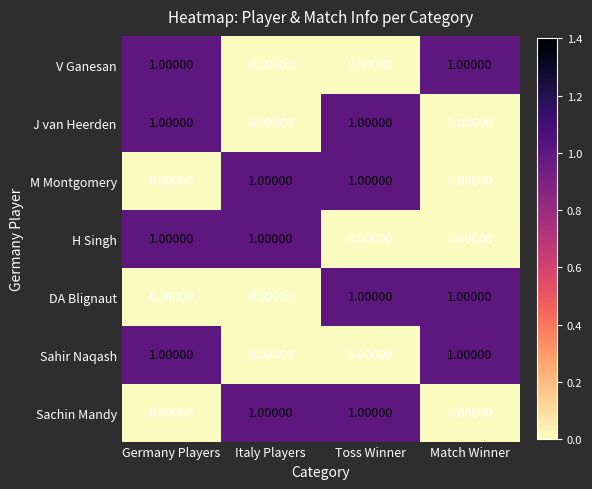

How many distinct data groups are displayed?

7